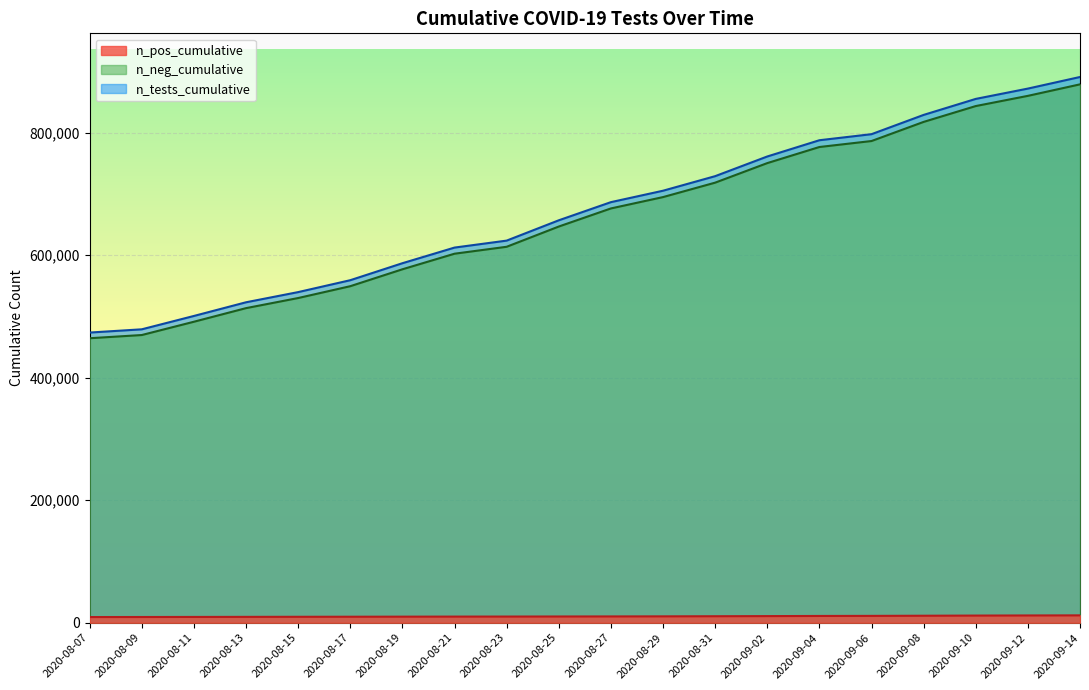

Rank the series at 2020-08-15 from highest to lowest value.

n_tests_cumulative, n_neg_cumulative, n_pos_cumulative